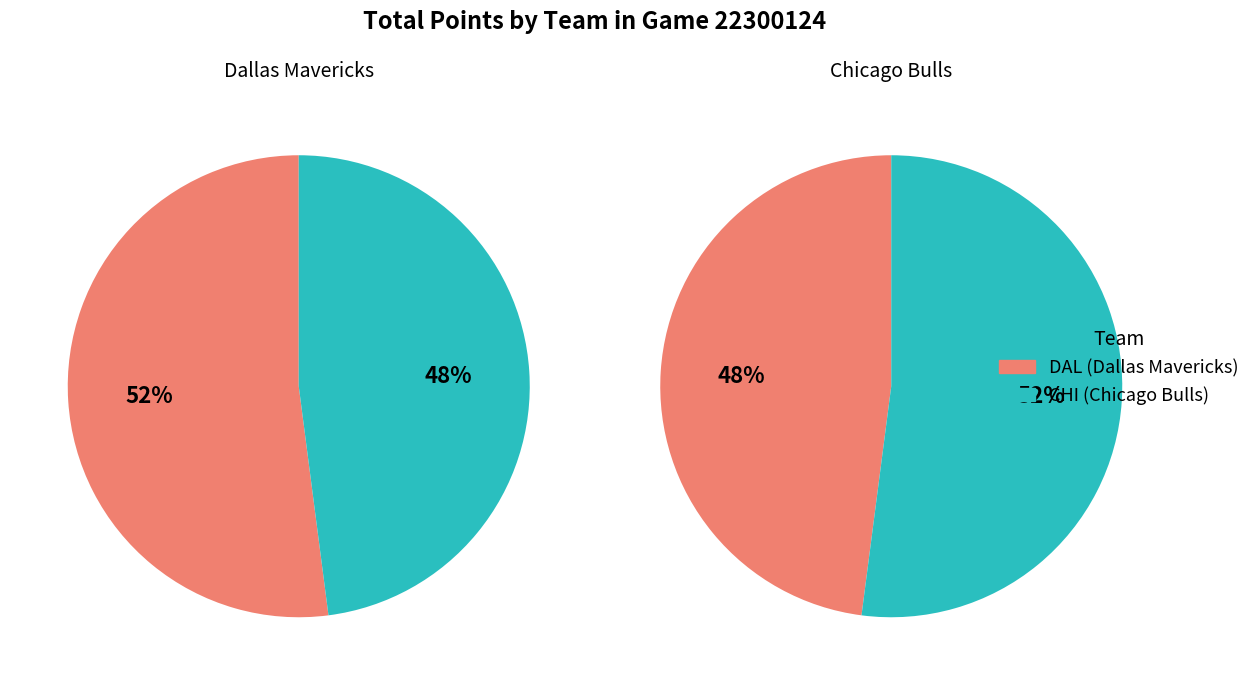

To the nearest percent, what portion does DAL represent?

52%